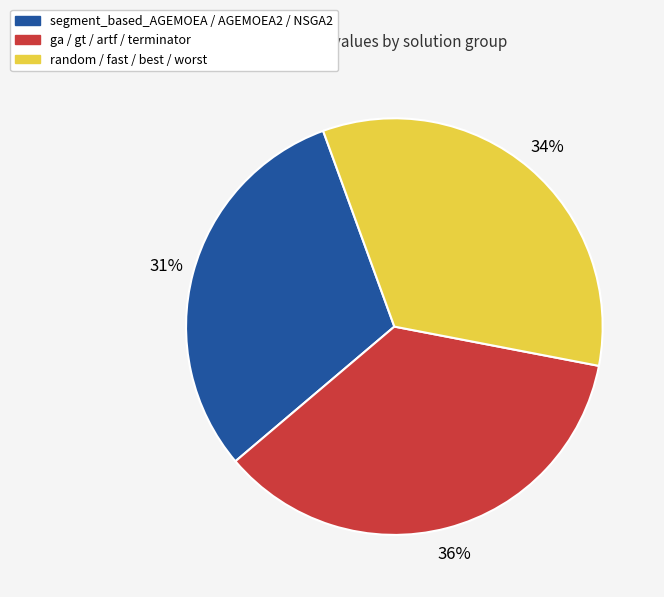

Does any single category account for the majority?

No